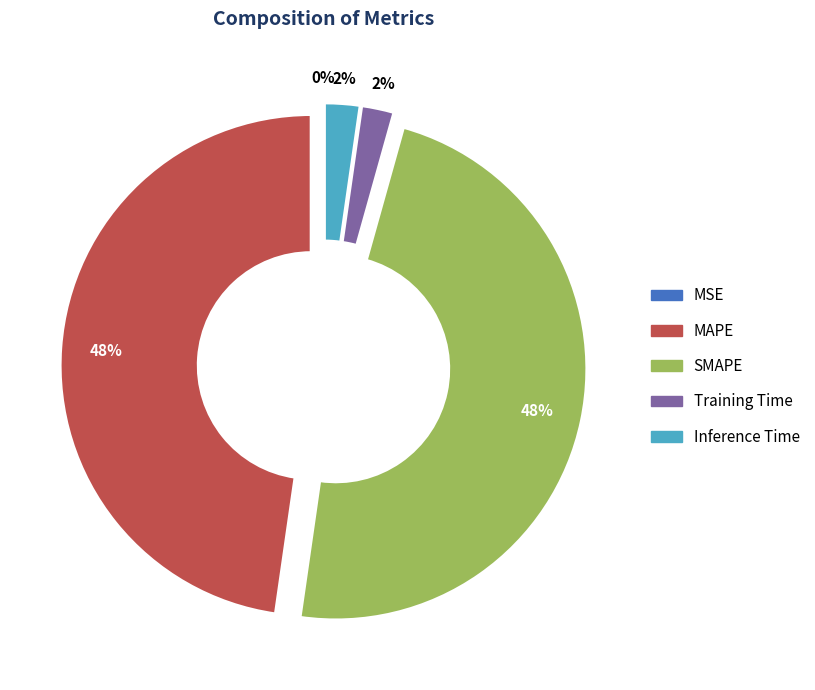

Combined, do Training Time and Inference Time account for over 50%?

No